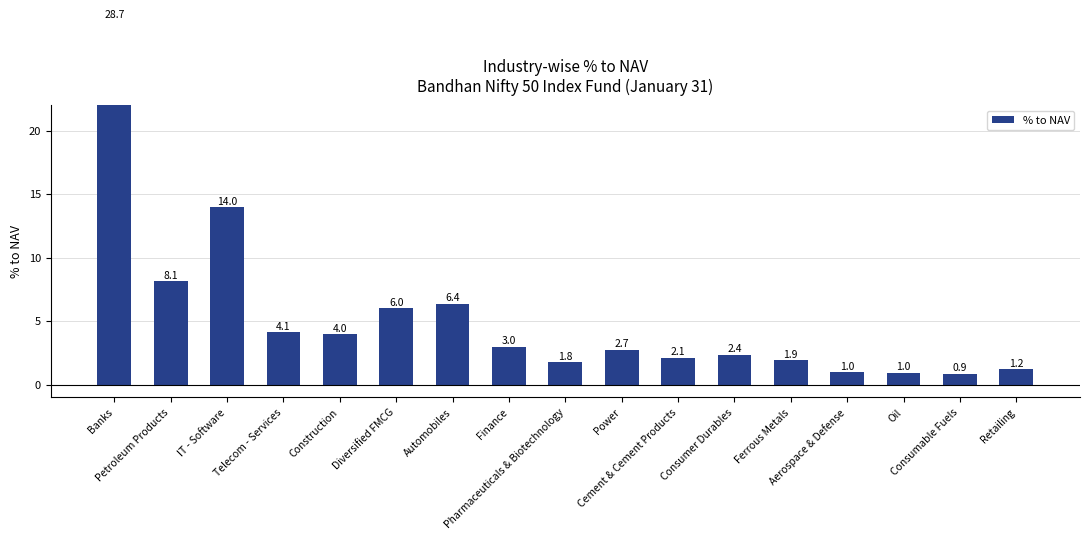

At which label is the value closest to 14?

IT - Software